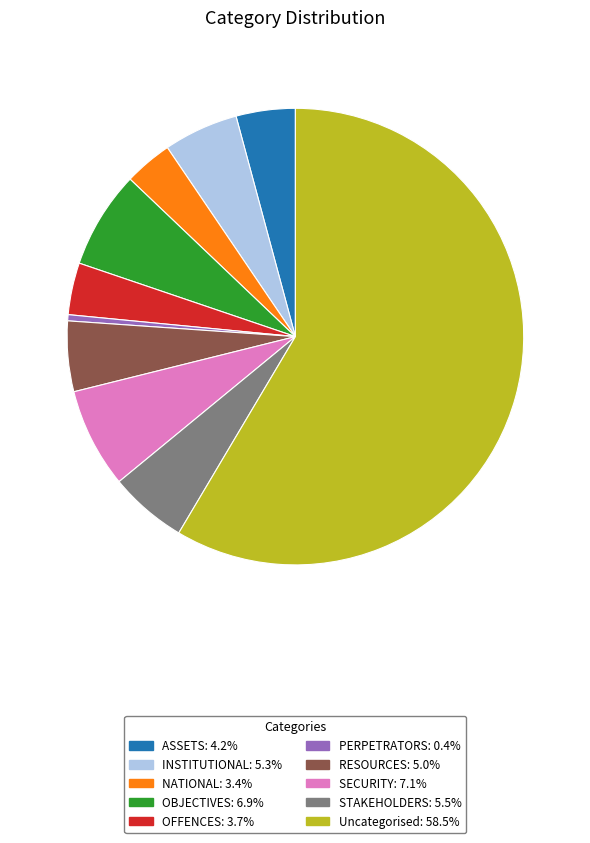

The SECURITY slice represents 7% of the pie. True or false?

True